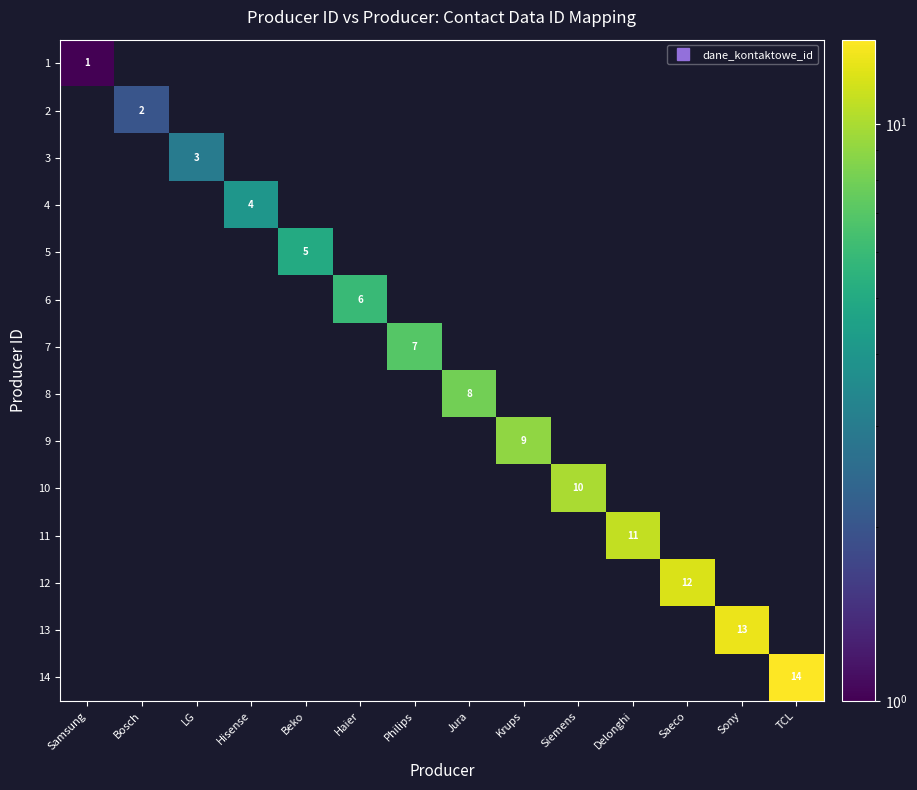

How many series are shown in this chart?

14